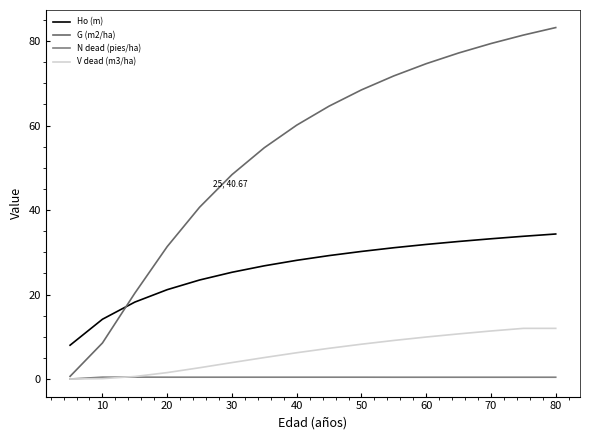

Is this an area chart (filled region under the line)?

No